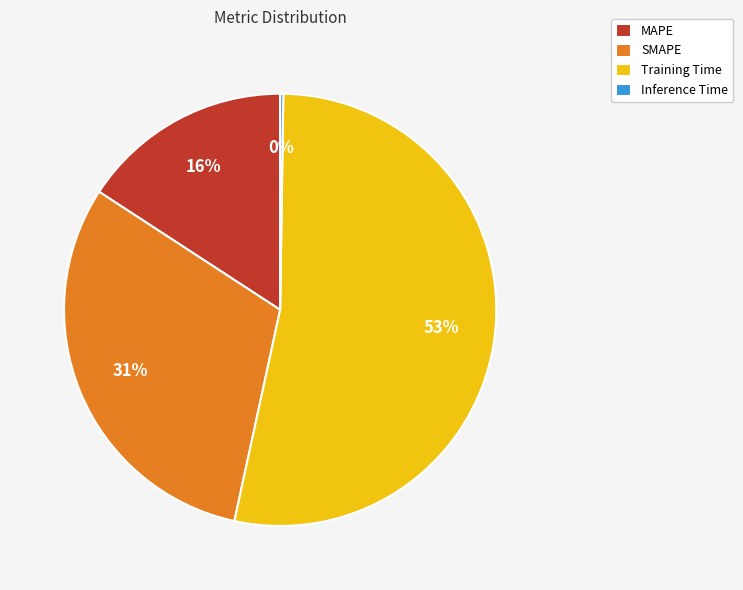

Which slice is the largest?

Training Time